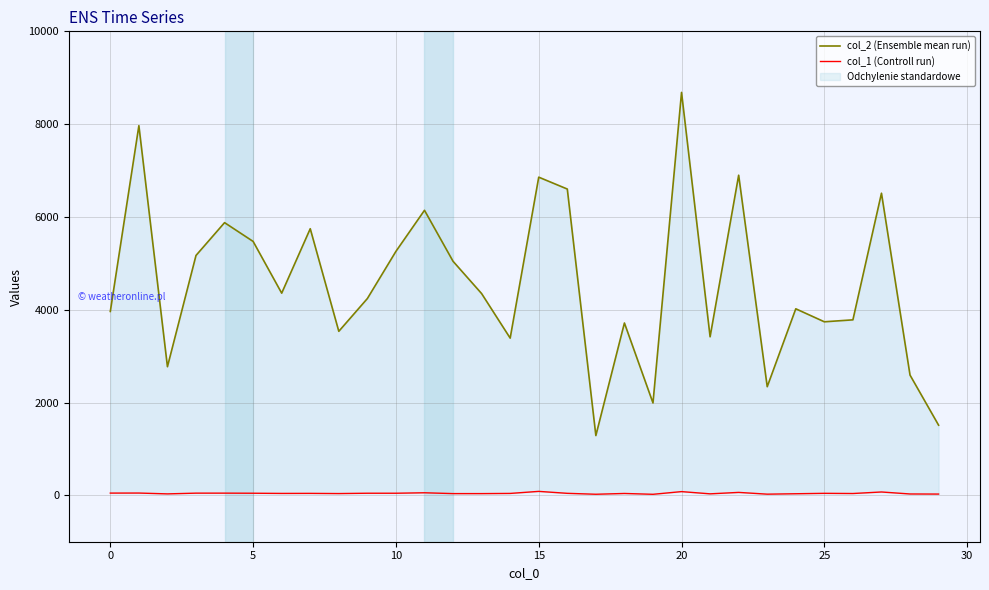

How many lines are shown in the chart?

2